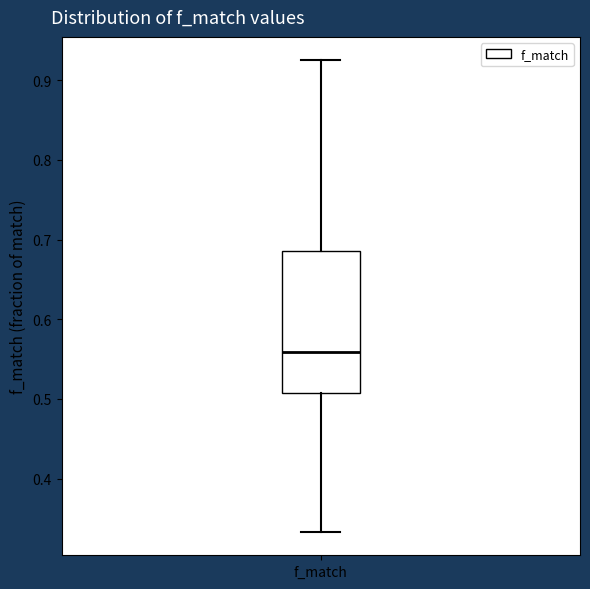

Read this box plot against the y-axis: the position of the median line, the range covered by the box, and the ends of both whiskers. The values are not printed on the chart, so give them approximately, as read against the axis.

median 0.56, box 0.51 to 0.69, whiskers 0.33 to 0.92